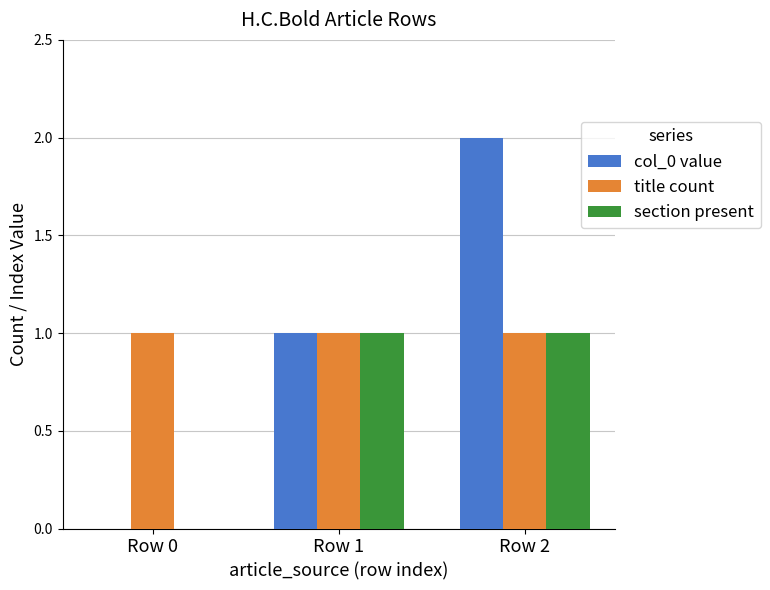

Reading left to right, what are all the values shown in this chart?

col_0 value: Row 0=0	Row 1=1	Row 2=2
title count: Row 0=1	Row 1=1	Row 2=1
section present: Row 0=0	Row 1=1	Row 2=1